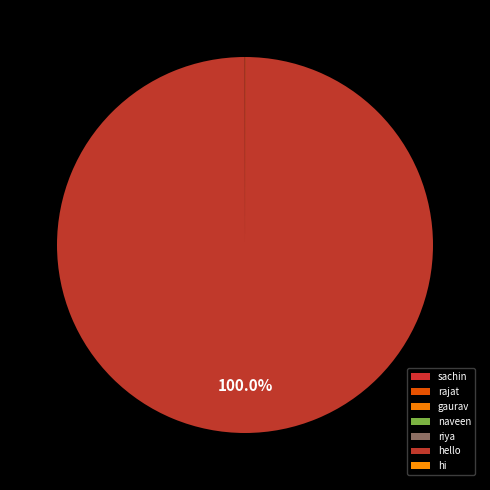

Approximately how many times larger is the value at naveen compared to rajat?

0.9